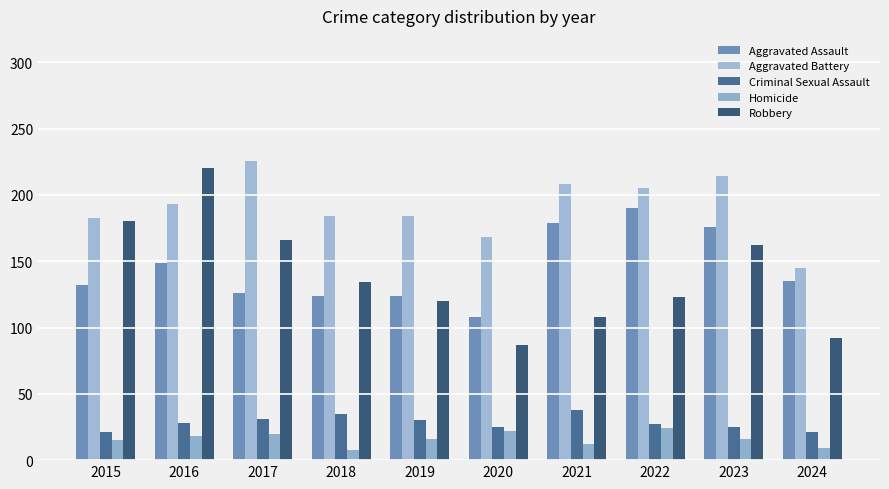

How many categories are shown in the chart?

10